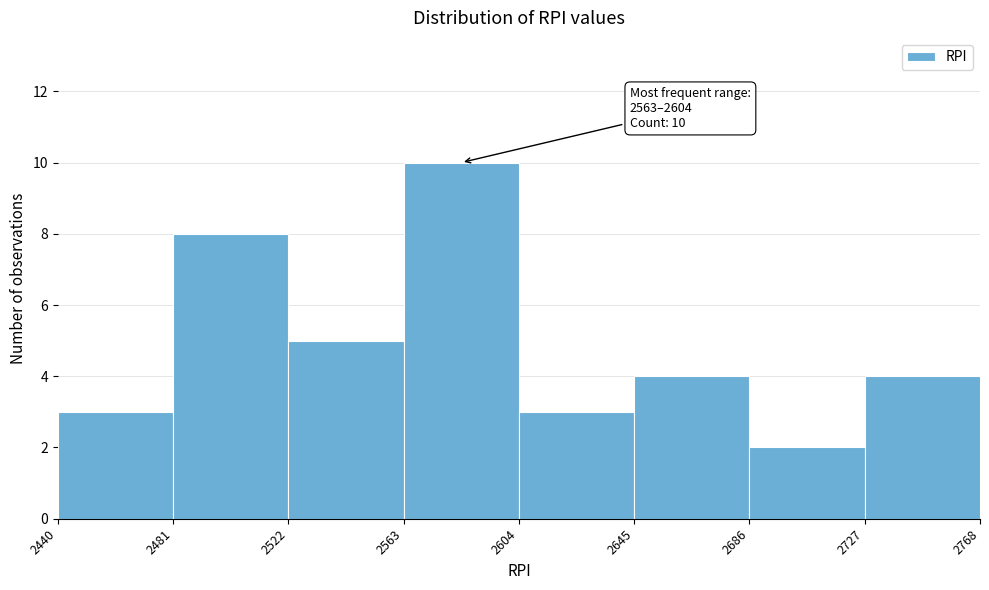

Which range on the x-axis has the tallest bar?

2563 to 2604